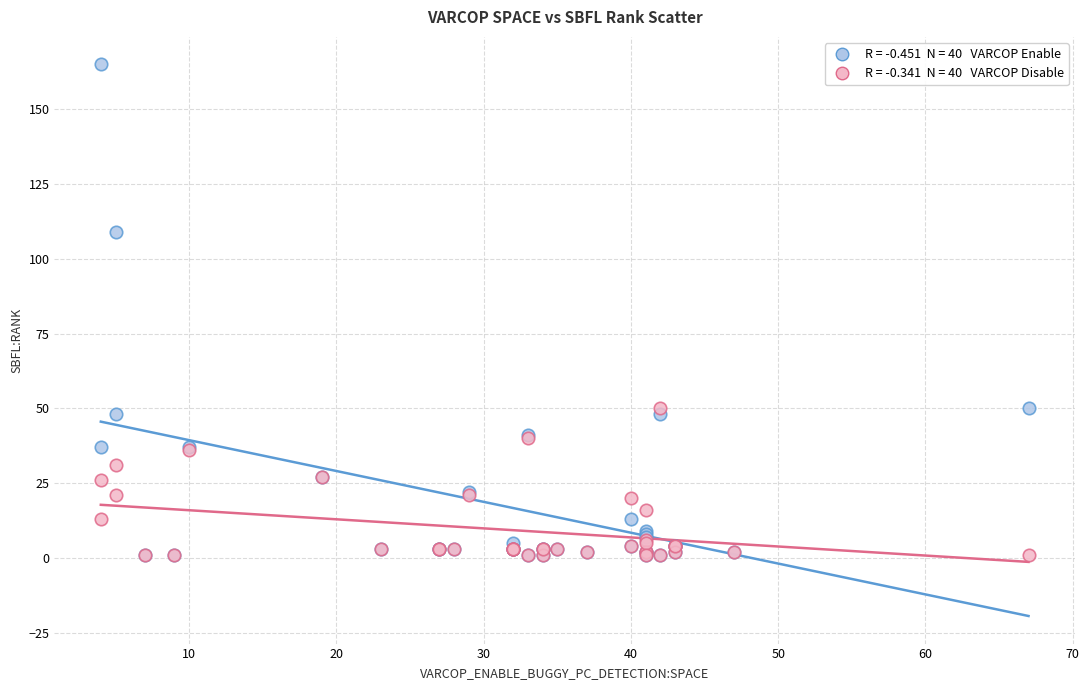

Across all series, what Y value is closest to 83?

109